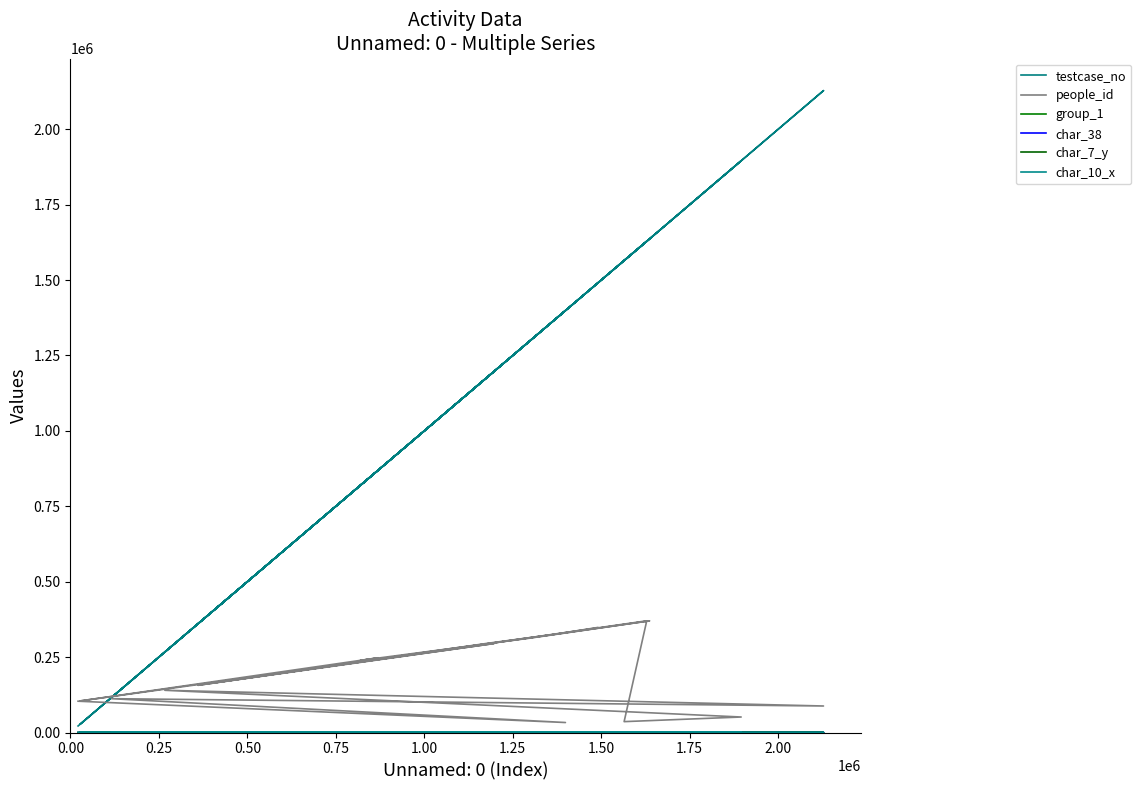

What is the value of the group_1 point at the 12th from the left?

2